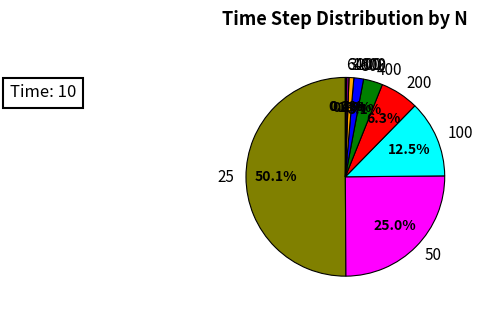

Does 25 account for over 50% of the chart?

Yes